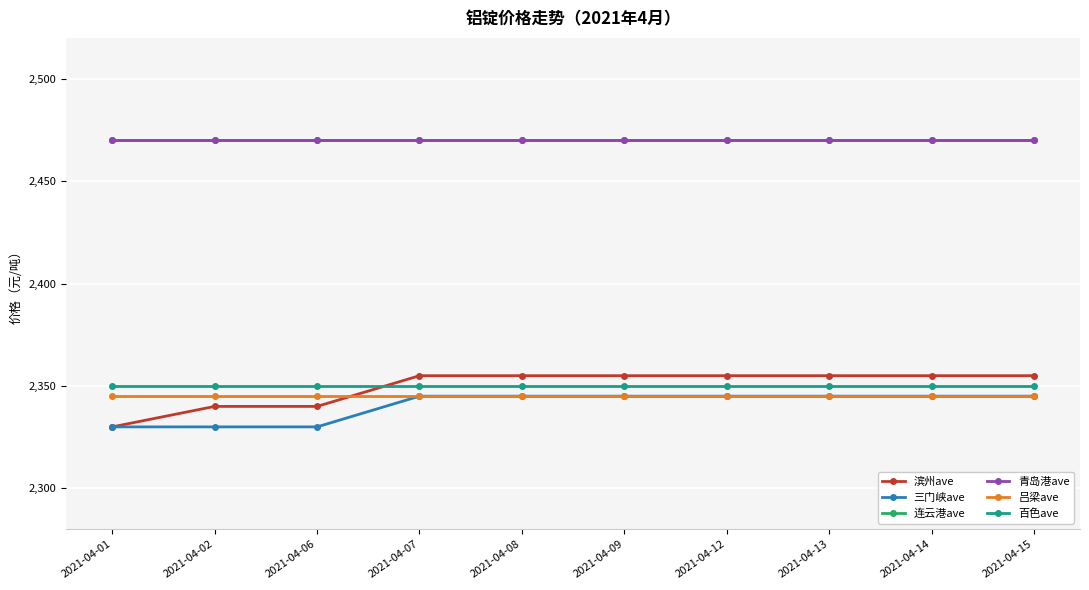

List the labels in order of 滨州ave value, smallest first.

2021-04-01, 2021-04-02, 2021-04-06, 2021-04-07, 2021-04-08, 2021-04-09, 2021-04-12, 2021-04-13, 2021-04-14, 2021-04-15